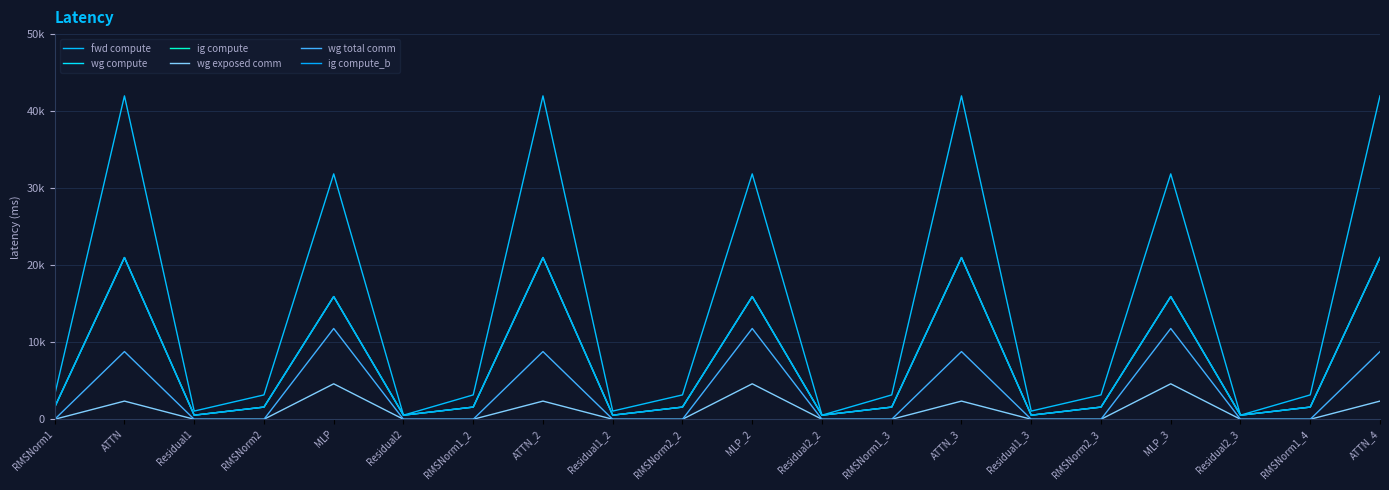

Does the chart display data point markers on the line(s)?

No